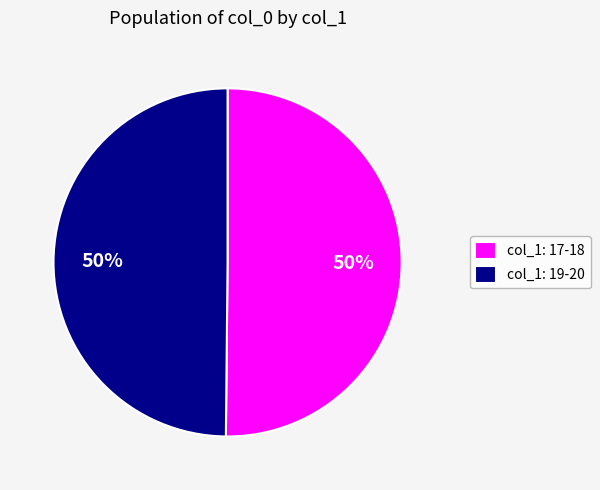

To the nearest percent, what is the average slice percentage?

50%